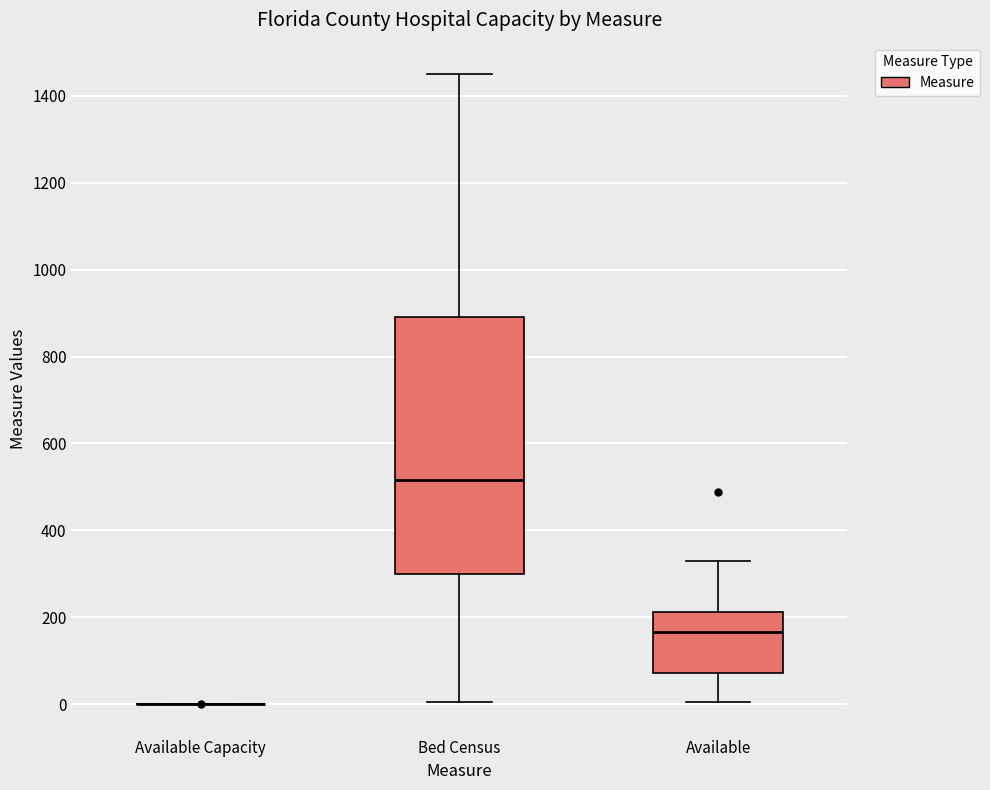

Which box is the tallest, from its lower edge to its upper edge?

Bed Census